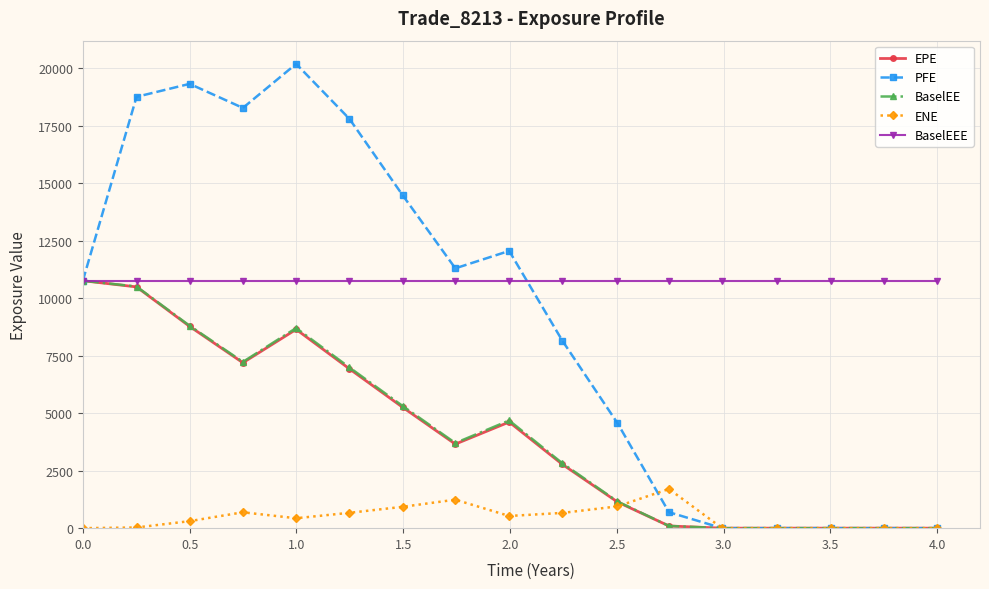

What is the value of the BaselEE point at the 8th from the left?

3702.2